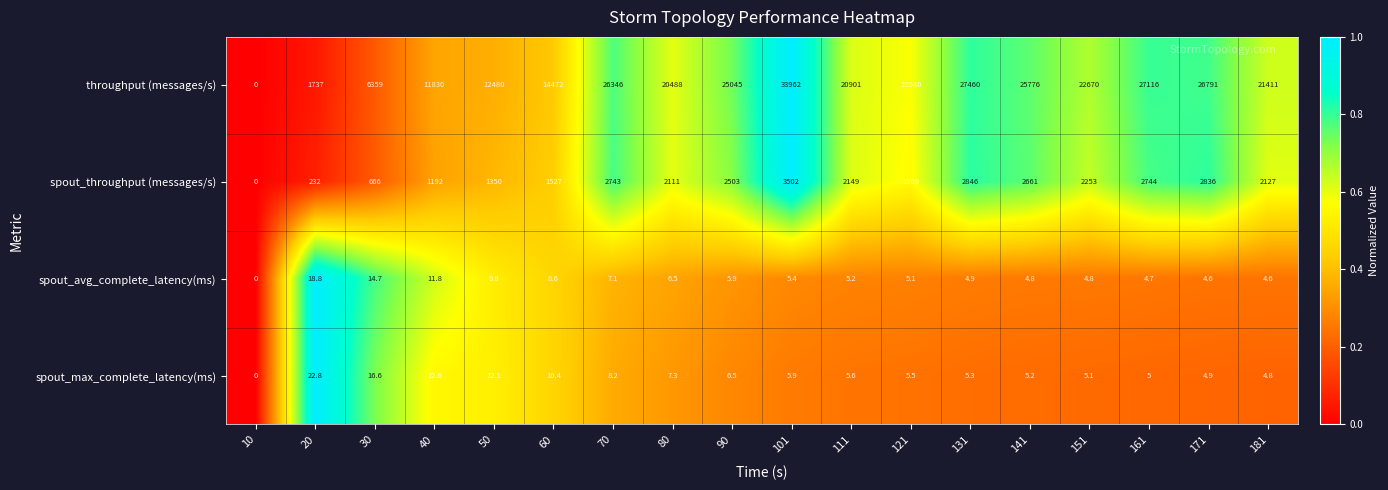

Rank the series at 101 from highest to lowest value.

throughput (messages/s), spout_throughput (messages/s), spout_max_complete_latency(ms), spout_avg_complete_latency(ms)